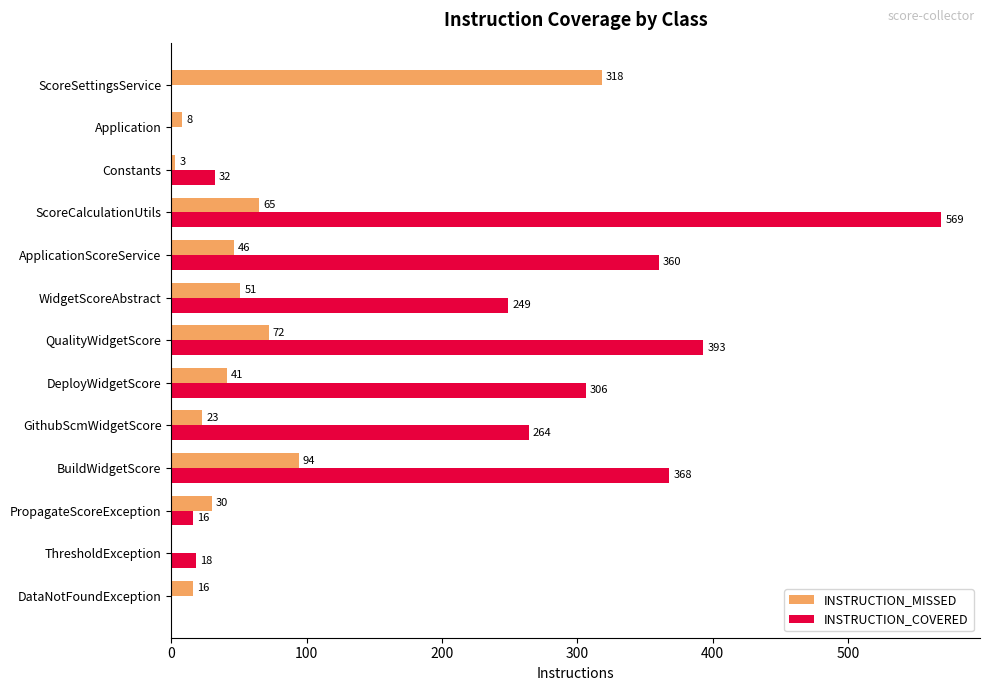

What is the maximum value for INSTRUCTION_COVERED?

569